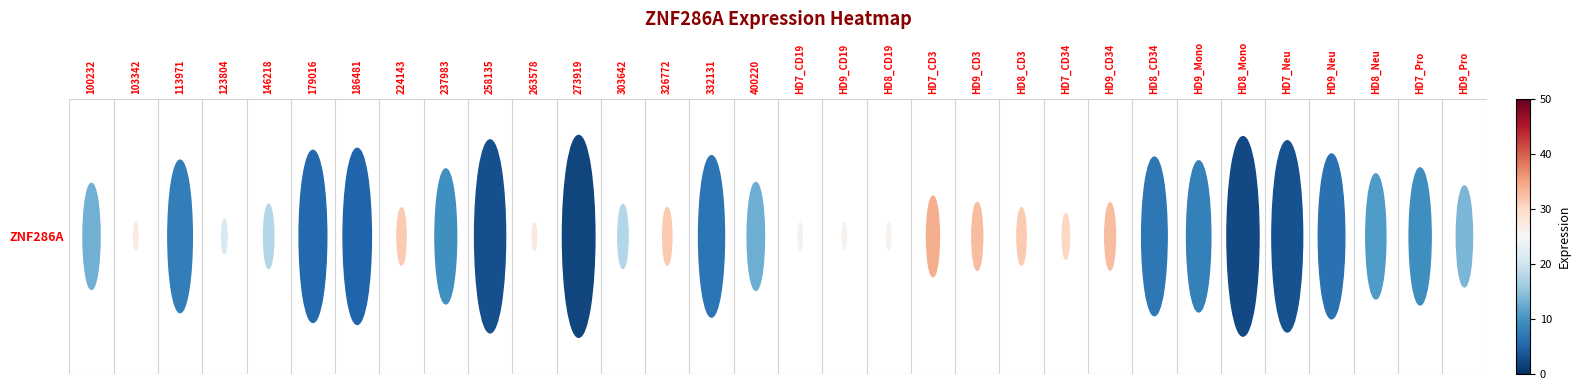

Reading right to left, transcribe all the data shown in this chart.

13.5	9.4	10.8	6.3	3.3	2.4	7.8	7.0	32.6	30.2	31.5	32.7	34.2	25.9	25.9	23.8	12.7	6.7	31.6	17.7	2.1	27.6	3.1	9.7	31.5	5.0	5.5	17.7	21.1	7.7	27.3	12.9